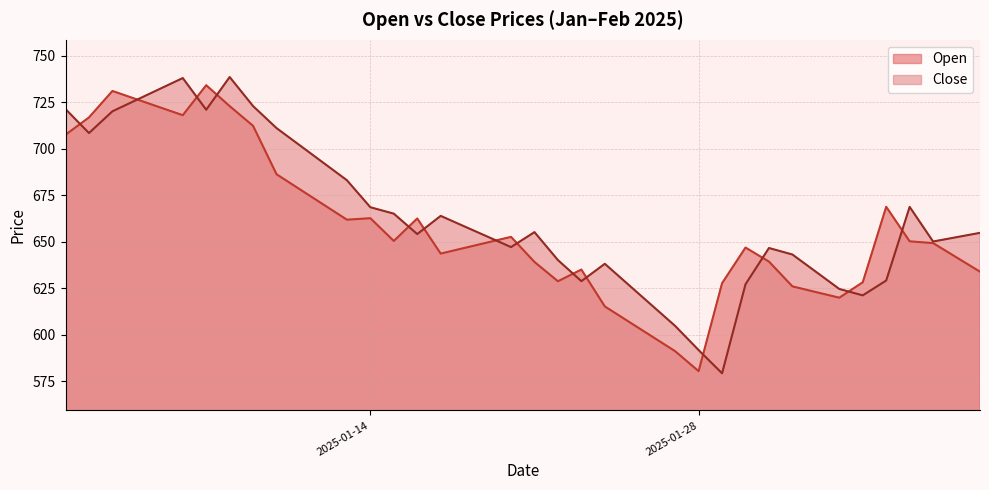

Reading right to left, what are all the values shown in this chart?

Open: 634.0	641.7	649.4	650.3	668.9	628.3	620.0	623.1	626.1	639.4	647.0	627.8	580.5	591.2	599.3	607.3	615.3	635.1	628.9	639.2	652.7	649.7	646.7	643.7	662.6	650.5	662.8	662.0	670.1	678.2	686.4	712.4	723.0	734.3	718.1	722.5	726.8	731.2	717.0	707.7
Close: 654.9	652.6	650.2	668.9	629.3	621.3	624.7	634.0	643.2	646.7	627.3	579.4	591.9	604.8	616.0	627.1	638.2	628.9	640.2	655.3	647.2	652.8	658.4	664.0	654.2	665.2	668.7	683.2	692.5	701.9	711.2	723.0	738.7	721.1	738.1	732.2	726.2	720.2	708.6	721.5